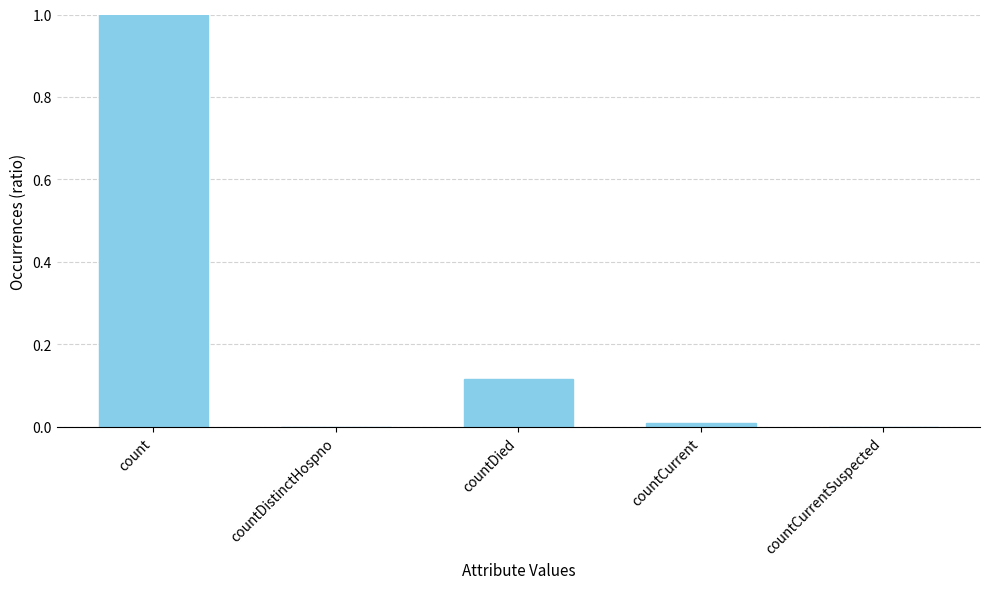

How many distinct data groups are displayed?

1